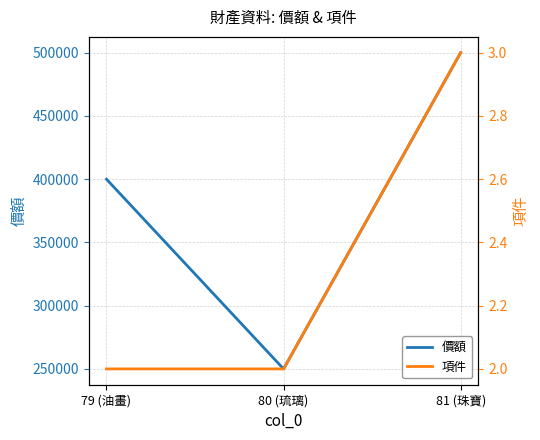

Rank the series at 81 (珠寶) from lowest to highest value.

項件, 價額